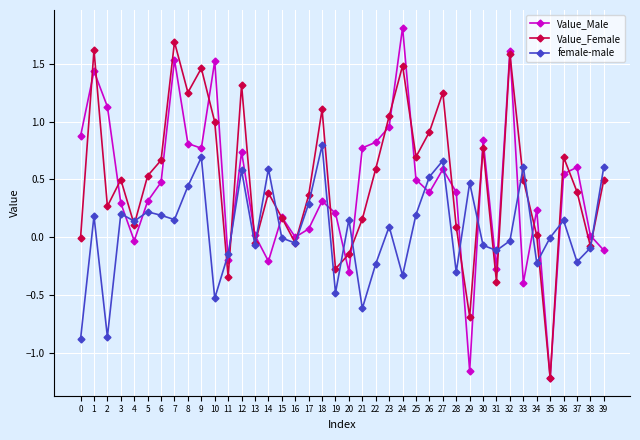

Which series changed the most between 3 and 13?

Value_Female